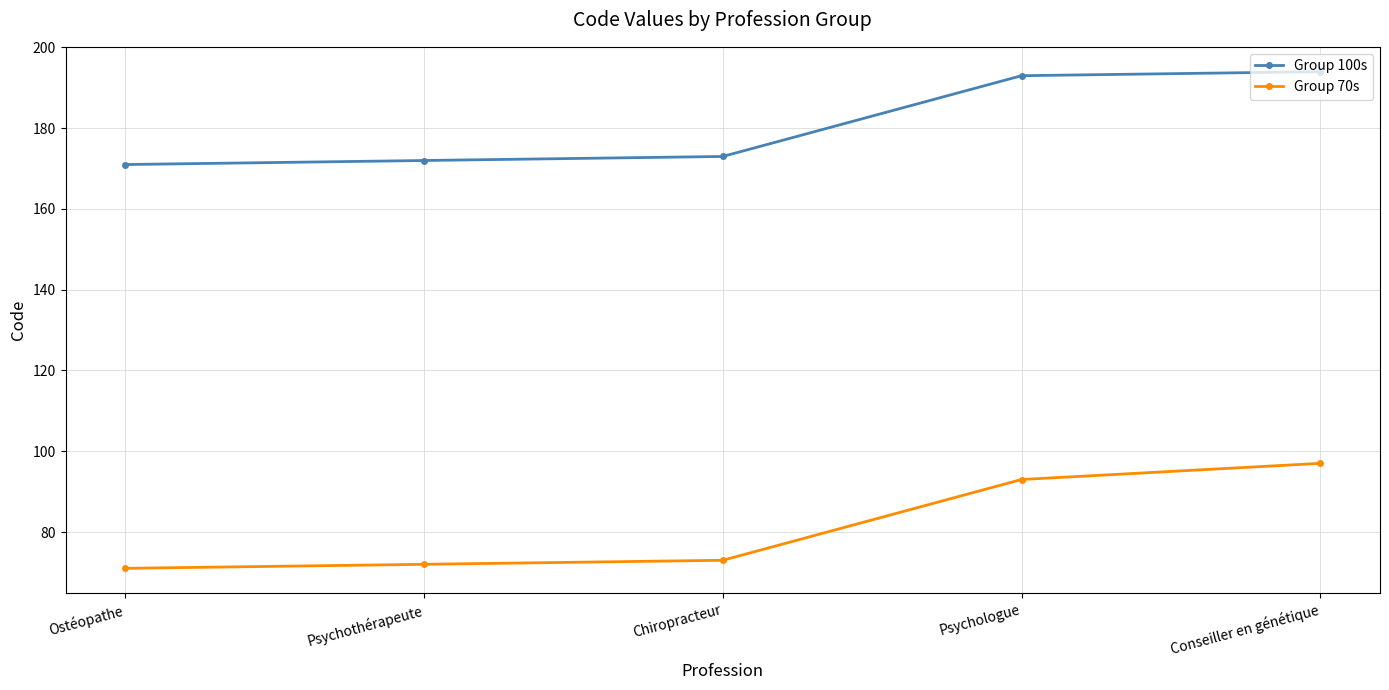

True or false: Group 100s has a value of 194 at Conseiller en génétique.

True